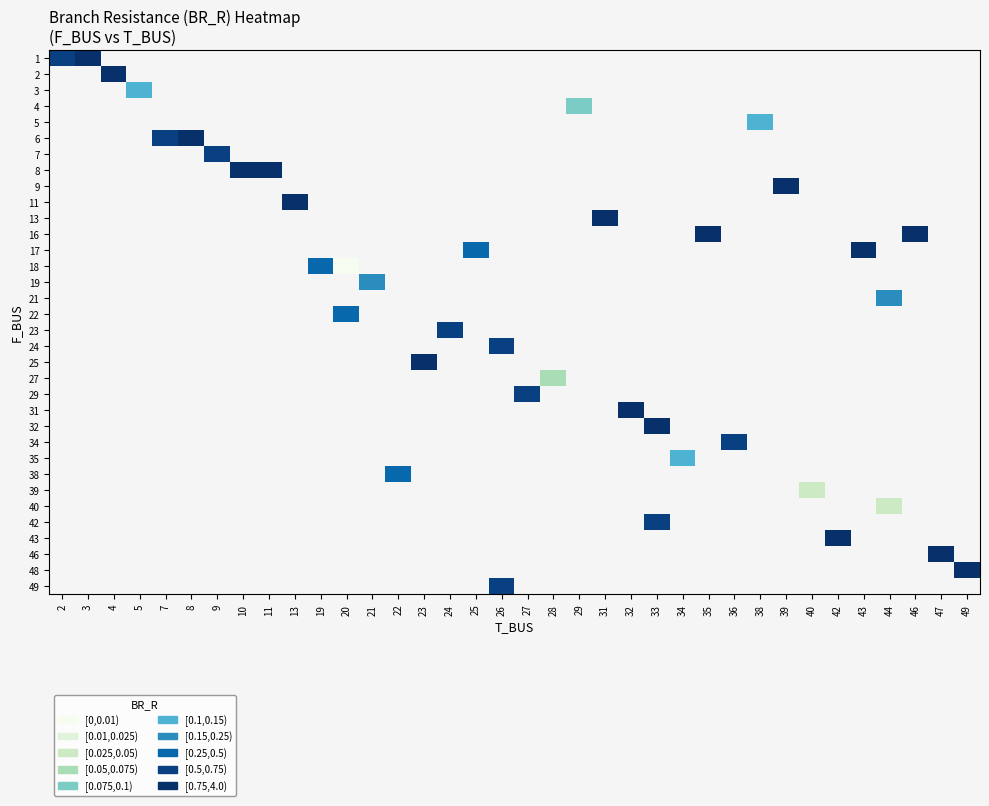

Is the value of 19 at 19 greater than the value of 29 at 34?

No